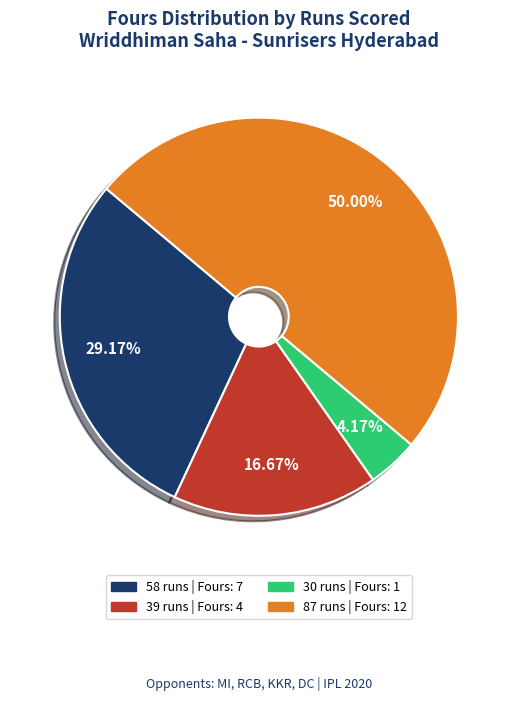

Rank the categories by value from lowest to highest.

30 runs, 39 runs, 58 runs, 87 runs